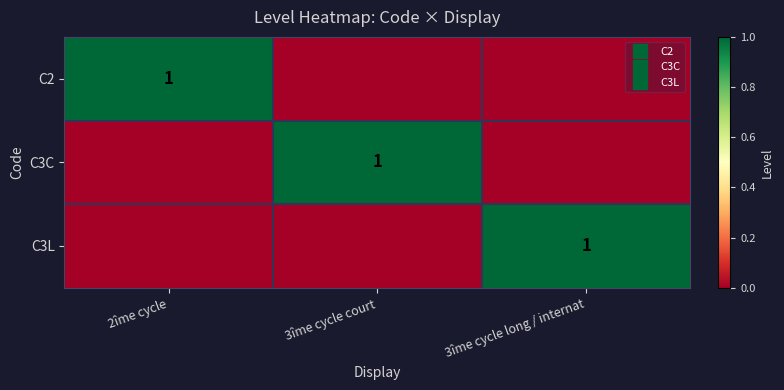

What is the spread (max minus min) of values at 2îme cycle?

1